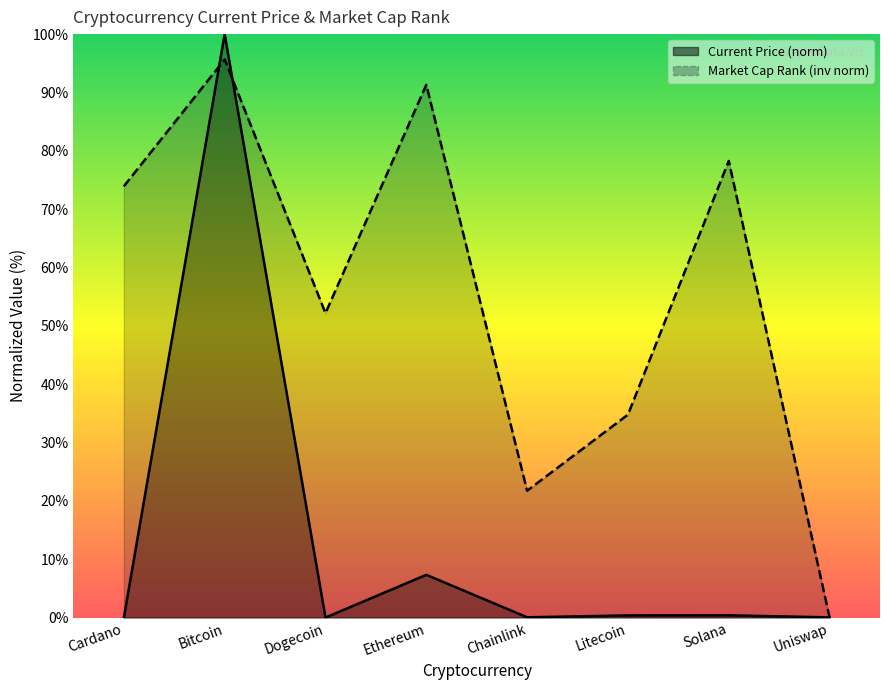

What position from the right is Chainlink?

4